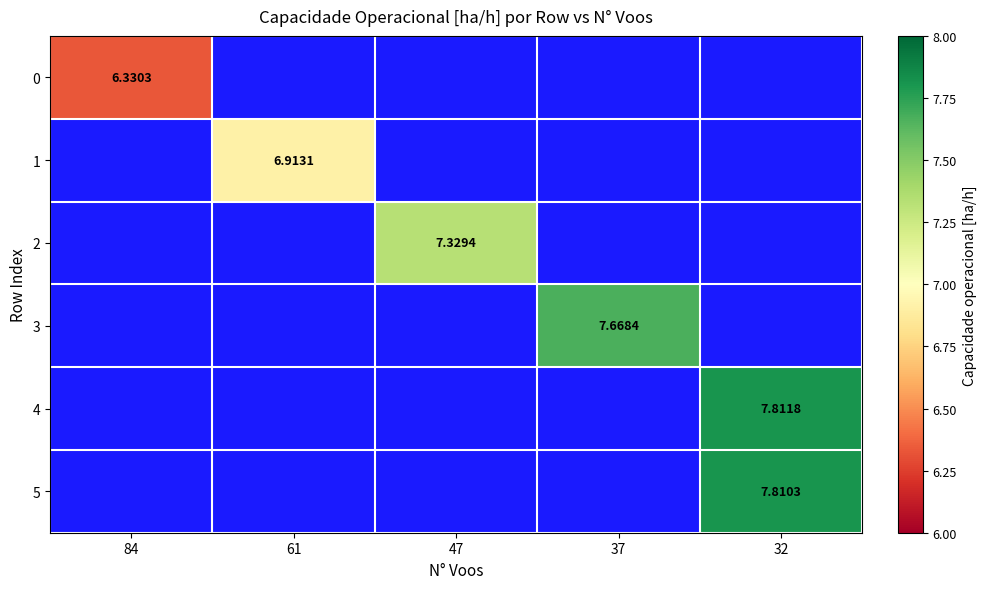

Between 61 and 32, which is larger?

32